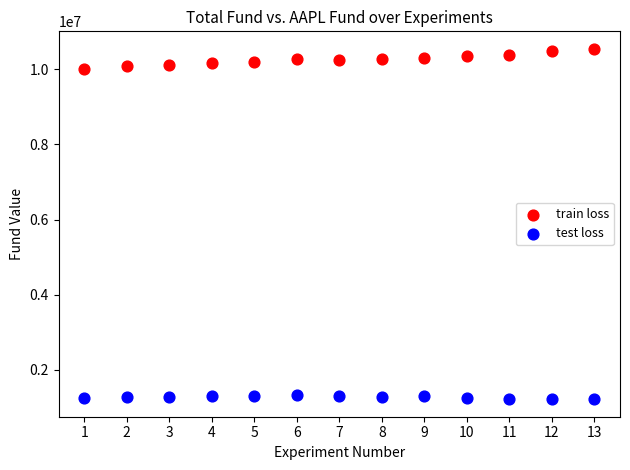

Which series reaches the minimum Y coordinate?

test loss